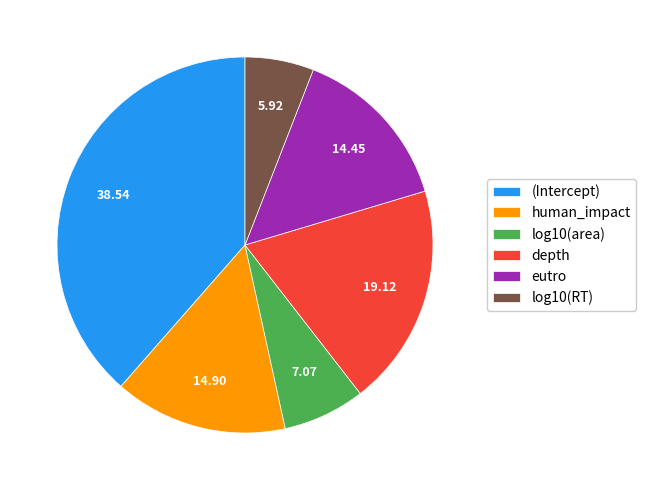

Combined, do log10(area) and (Intercept) account for over 50%?

No